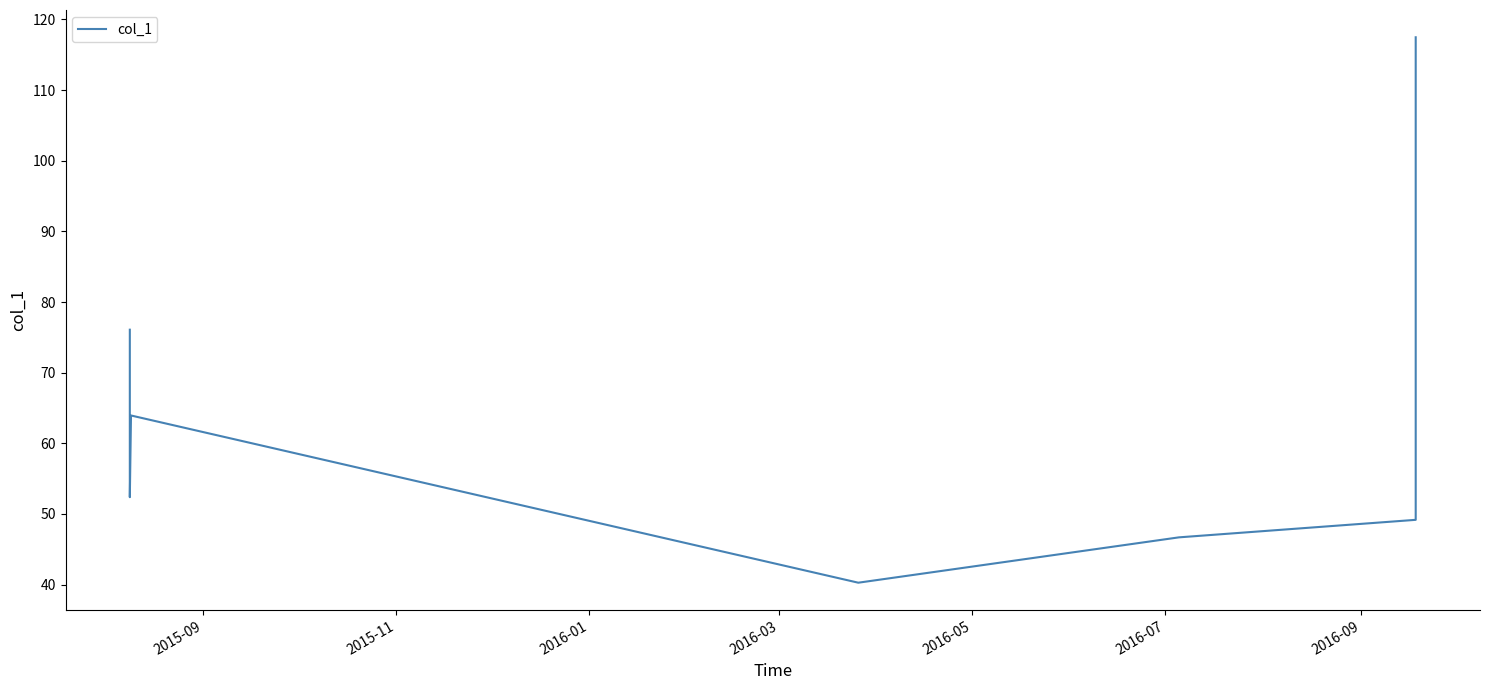

What is the difference between the maximum and minimum values?

77.2